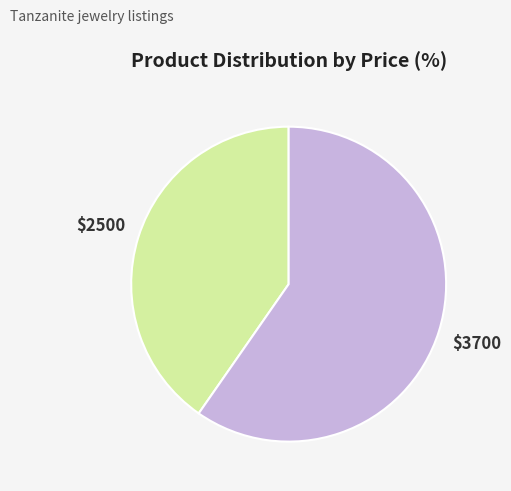

Is there any slice that represents more than half of the pie?

Yes